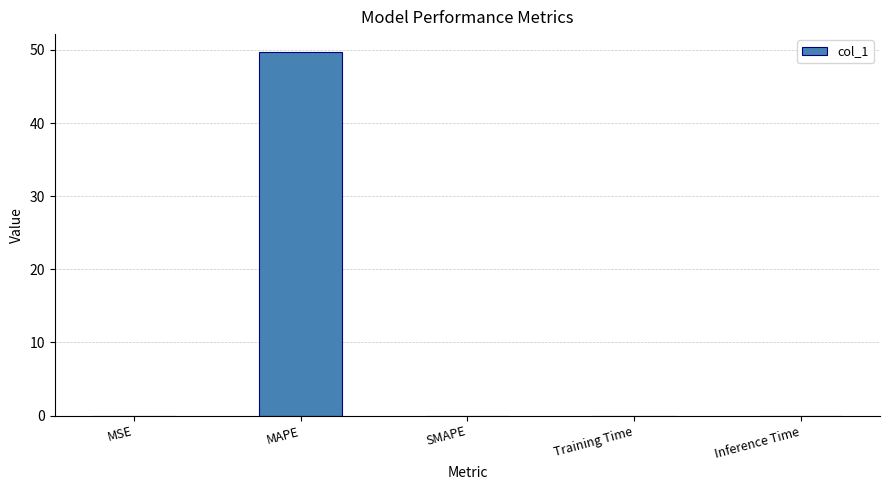

What is the maximum value shown in the chart?

49.7